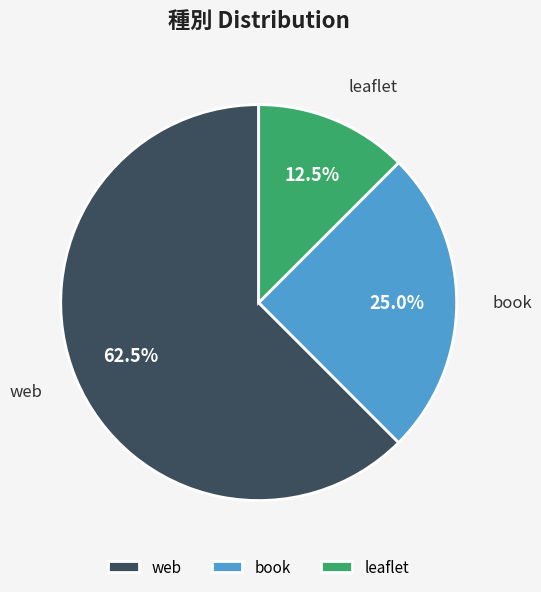

What is the total percentage of web and book?

87.5%